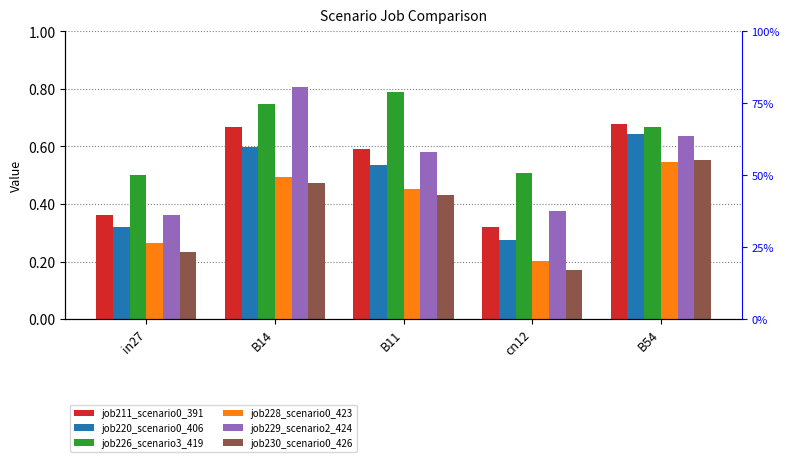

Between in27 and B14, which series saw the biggest shift?

job229_scenario2_424